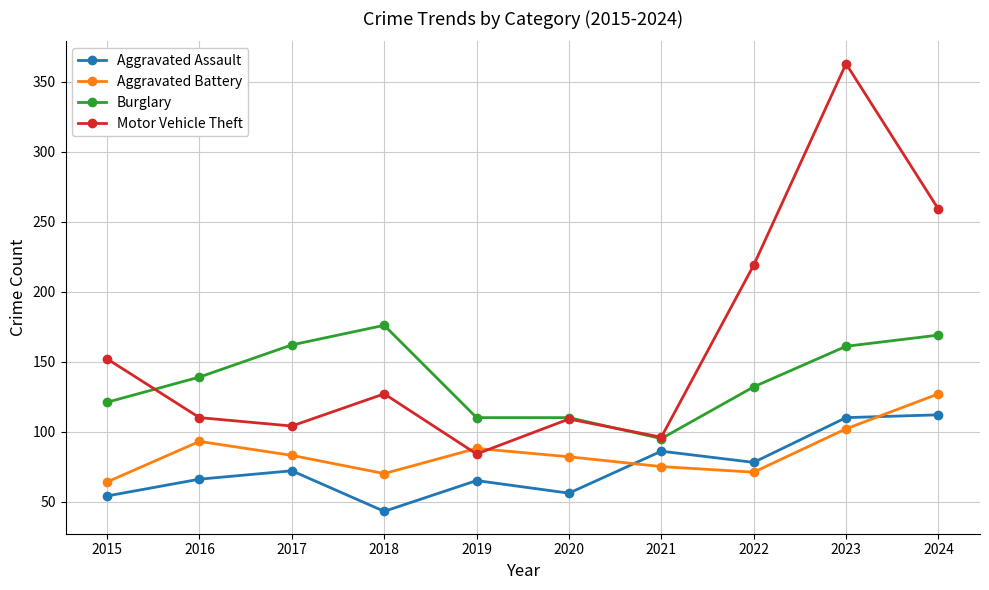

The value of Burglary at 2018 is 82. True or false?

False